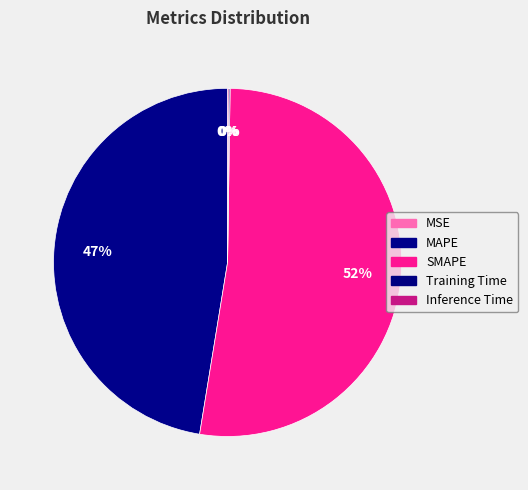

Count the number of slices in the pie.

5